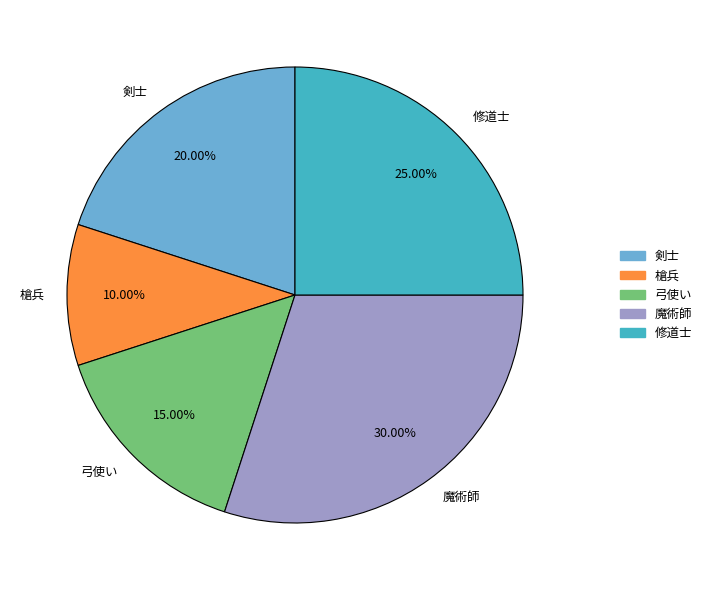

Count the number of slices in the pie.

5